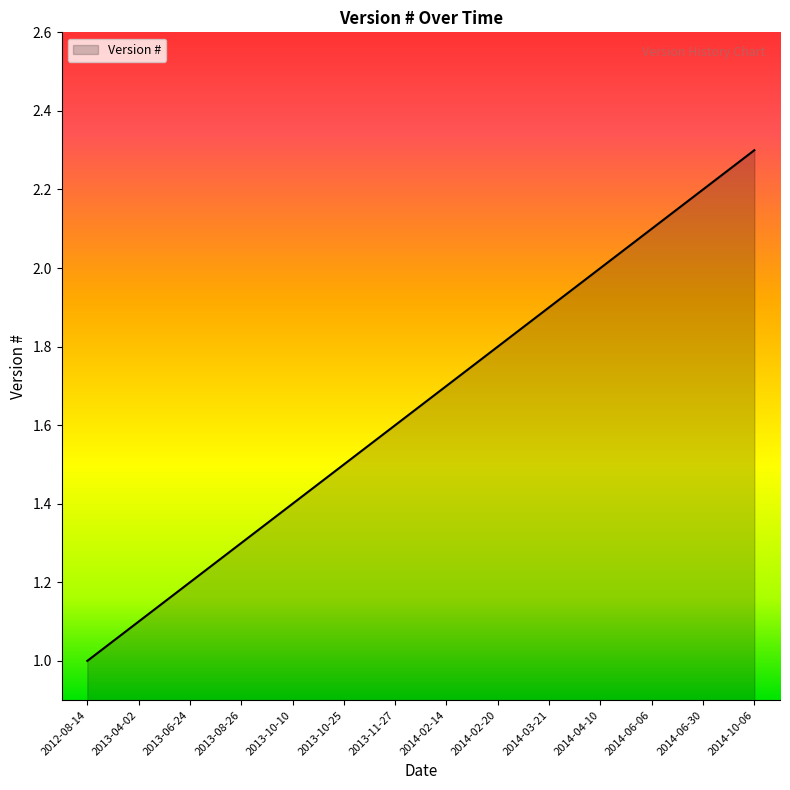

Is it true that the value at 2014-06-30 is 2.2?

True